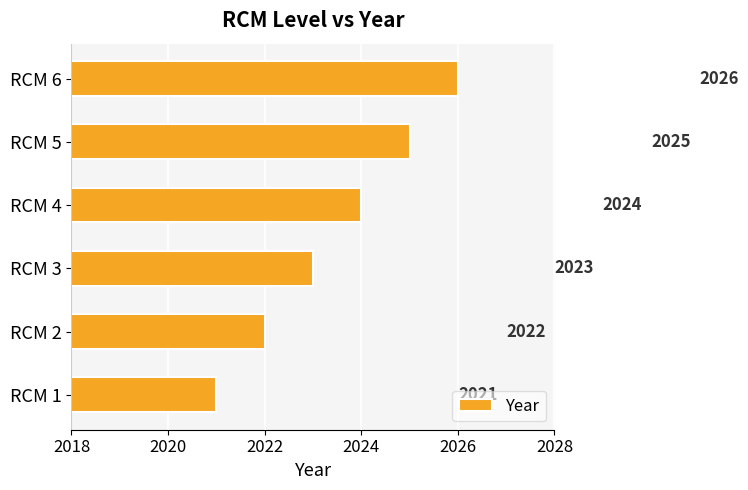

What is the difference between the maximum and second lowest values?

4